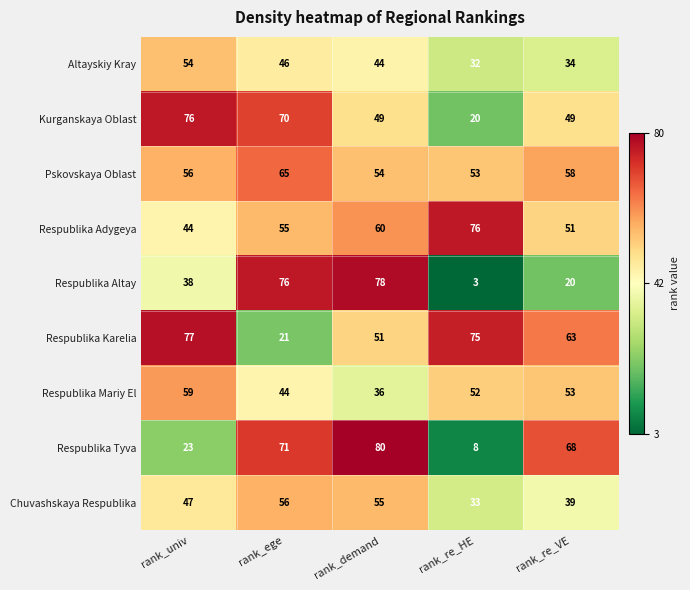

Which series has the largest total across all categories?

Respublika Karelia